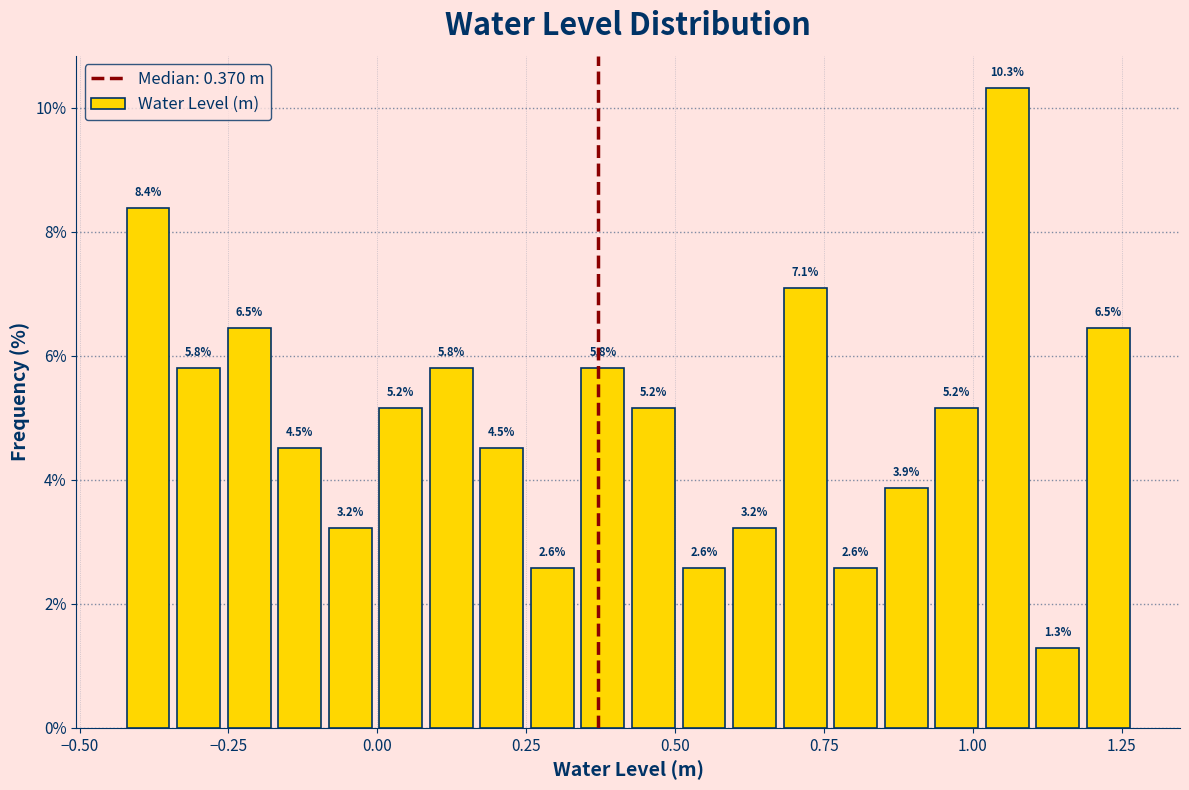

Around what value on the x-axis is the tallest bar? Give the approximate position of its centre, as read against the axis.

1.05